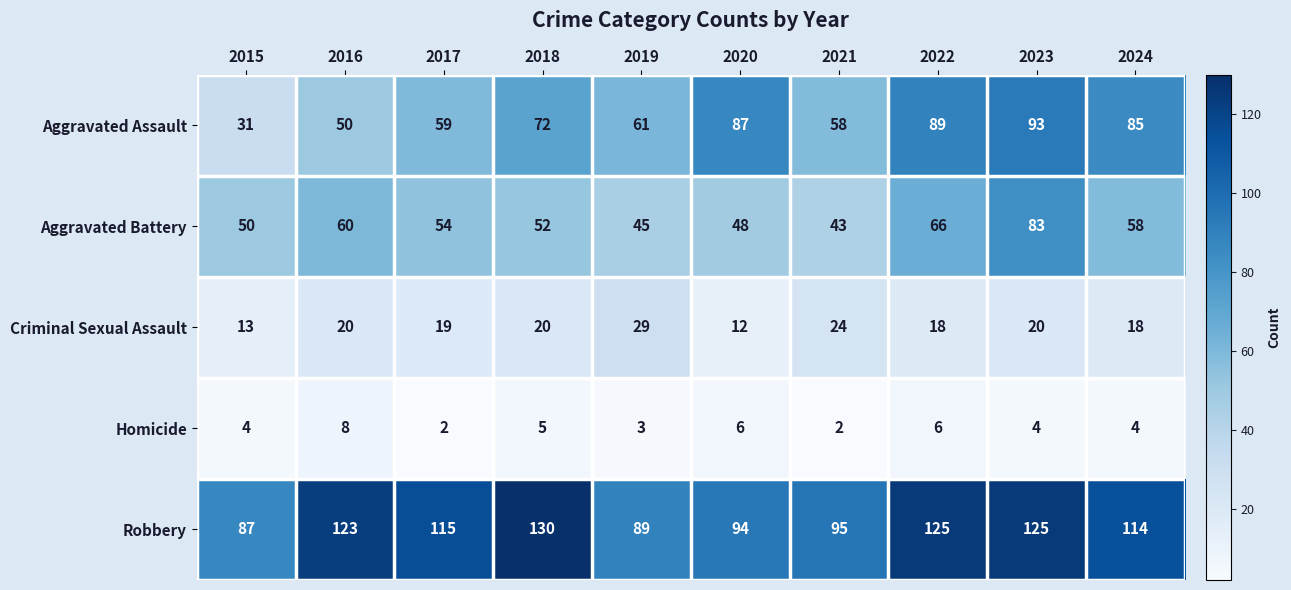

The value of Aggravated Battery at 2018 is 52. True or false?

True